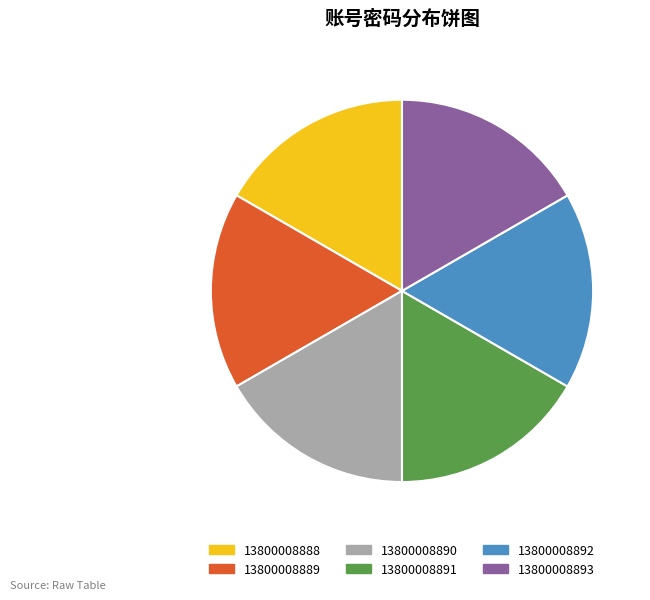

Combined, do 13800008888 and 13800008891 account for over 50%?

No